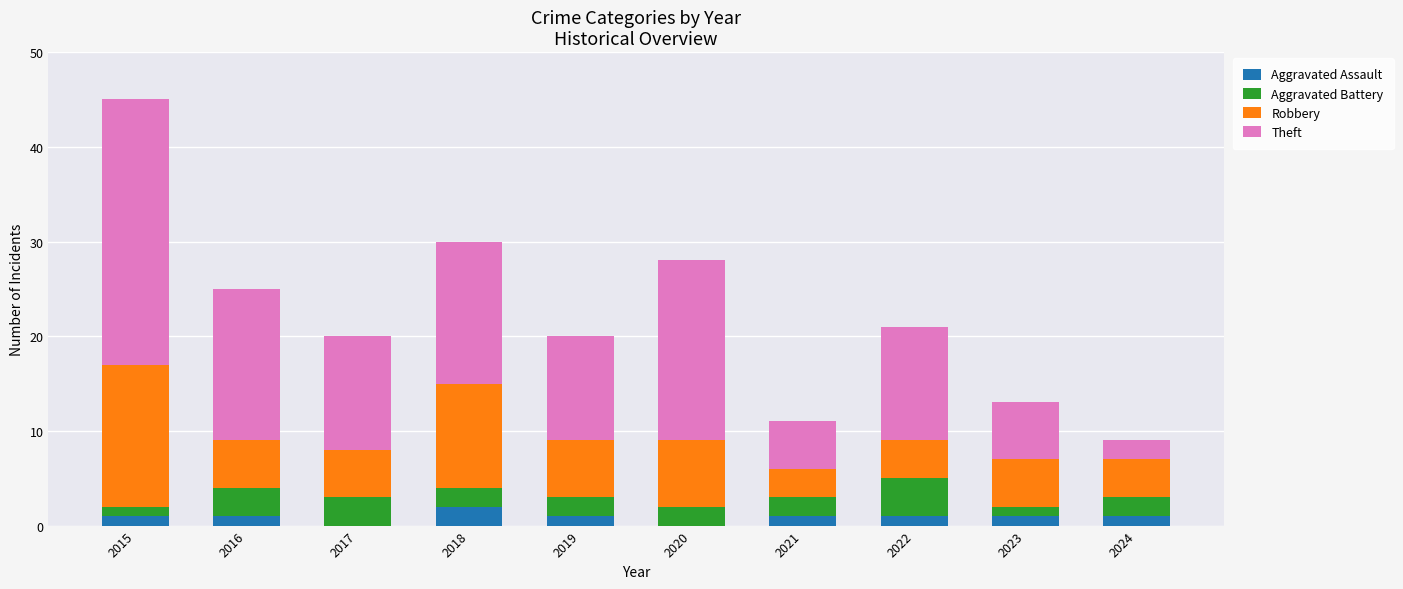

What is the total value across all series at 2015?

45